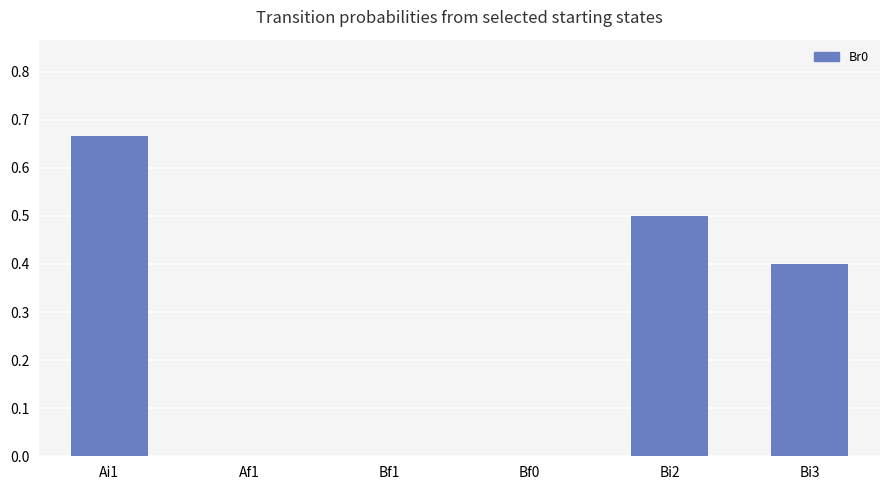

Between Bf0 and Bi2, which is larger?

Bi2